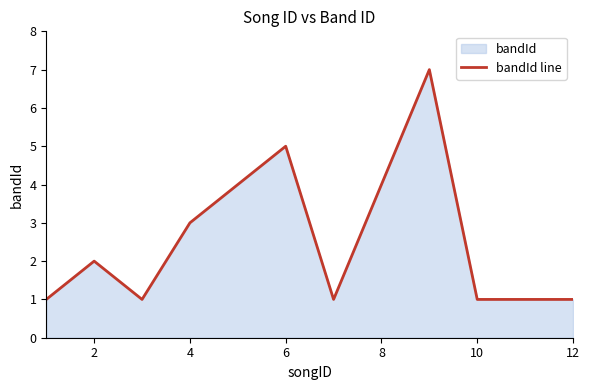

What is the change in value from 2 to 6?

+3